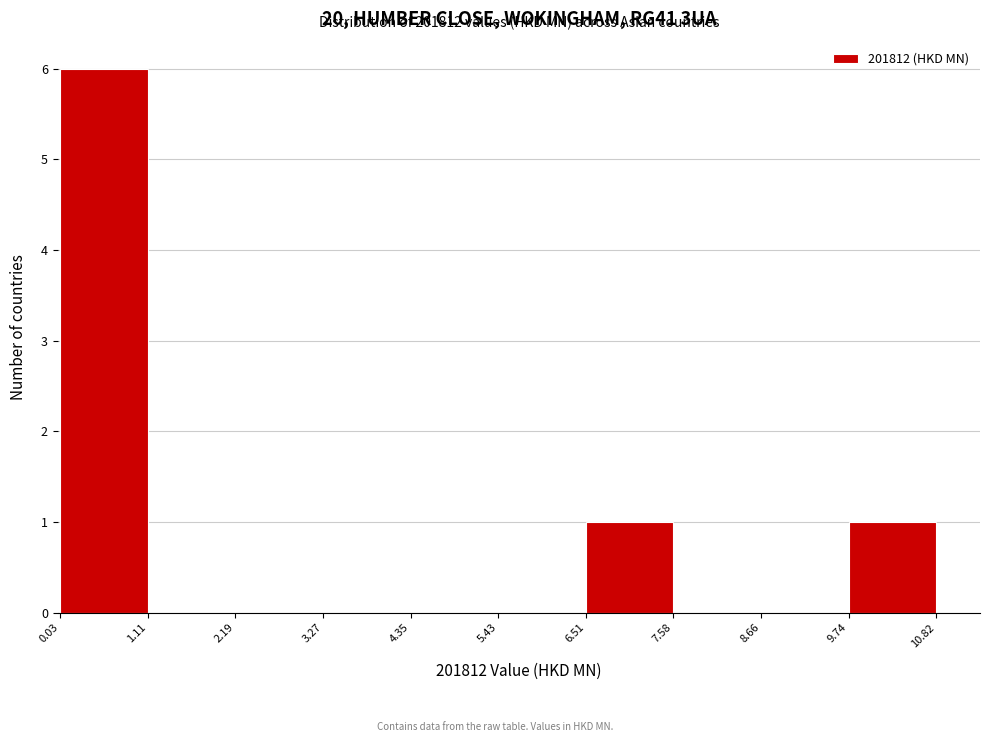

Which range on the x-axis has the tallest bar?

0.03 to 1.11